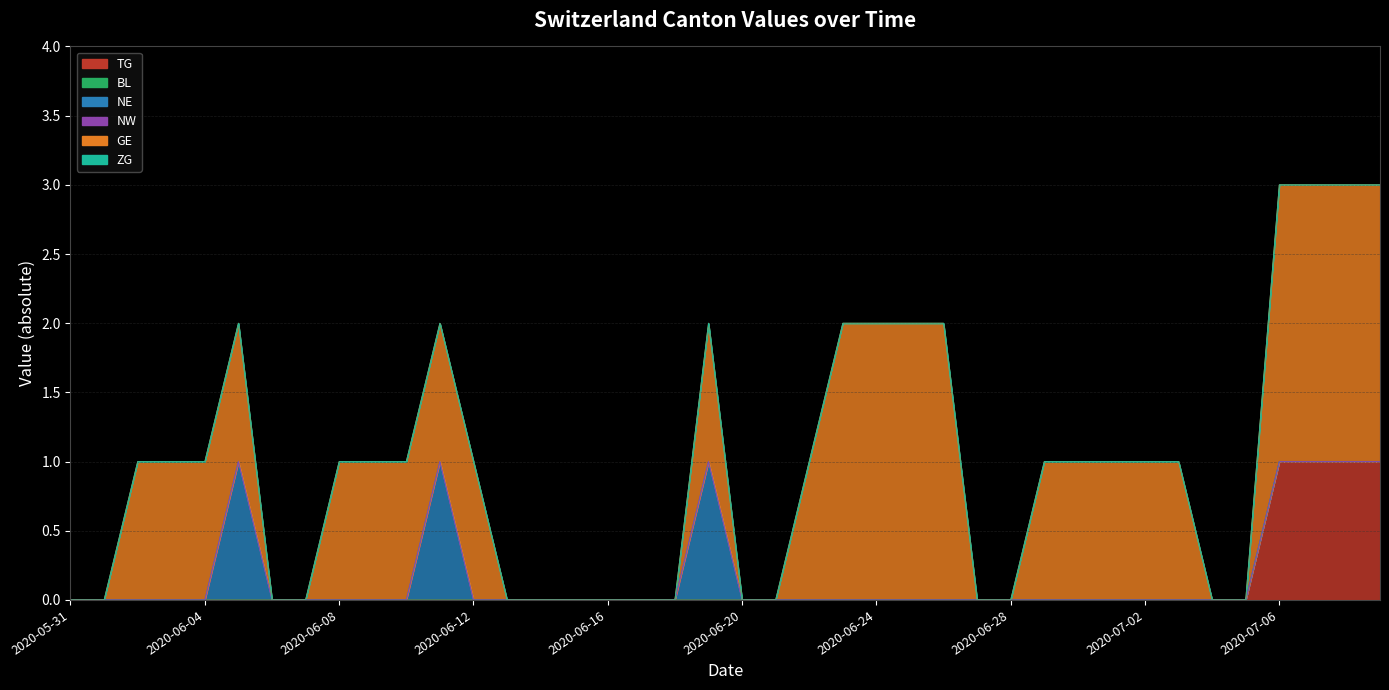

Which series changed the most between 2020-06-12 and 2020-06-19?

NE